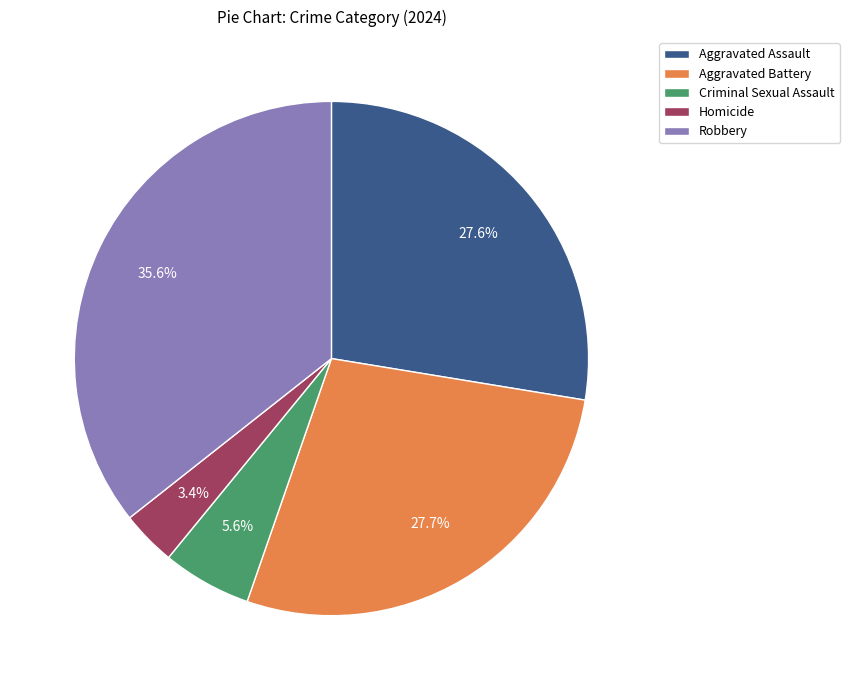

To the nearest percent, what percentage of the pie is Aggravated Assault?

28%